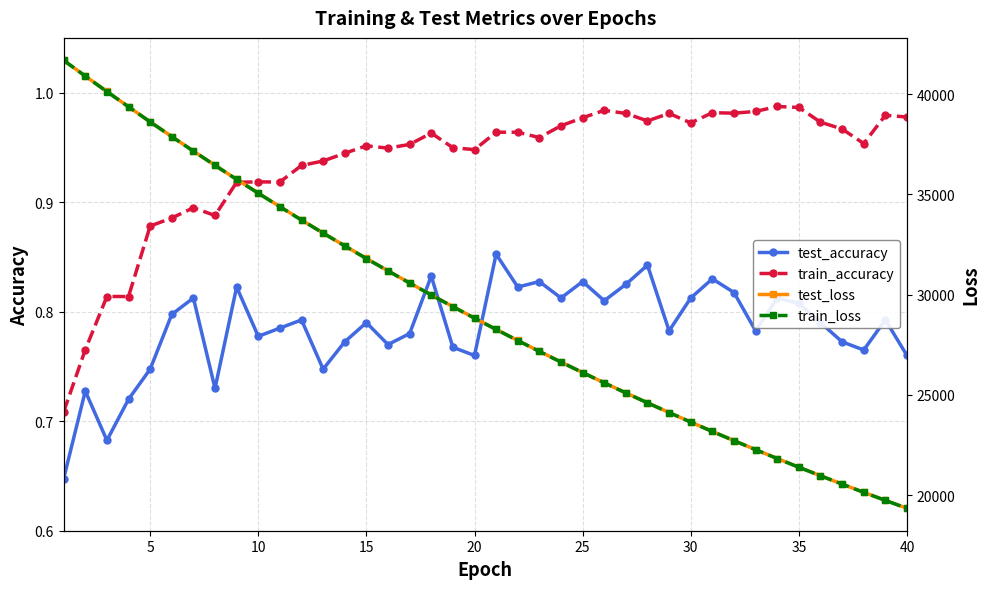

How many interior local valleys does the train_accuracy series have?

9